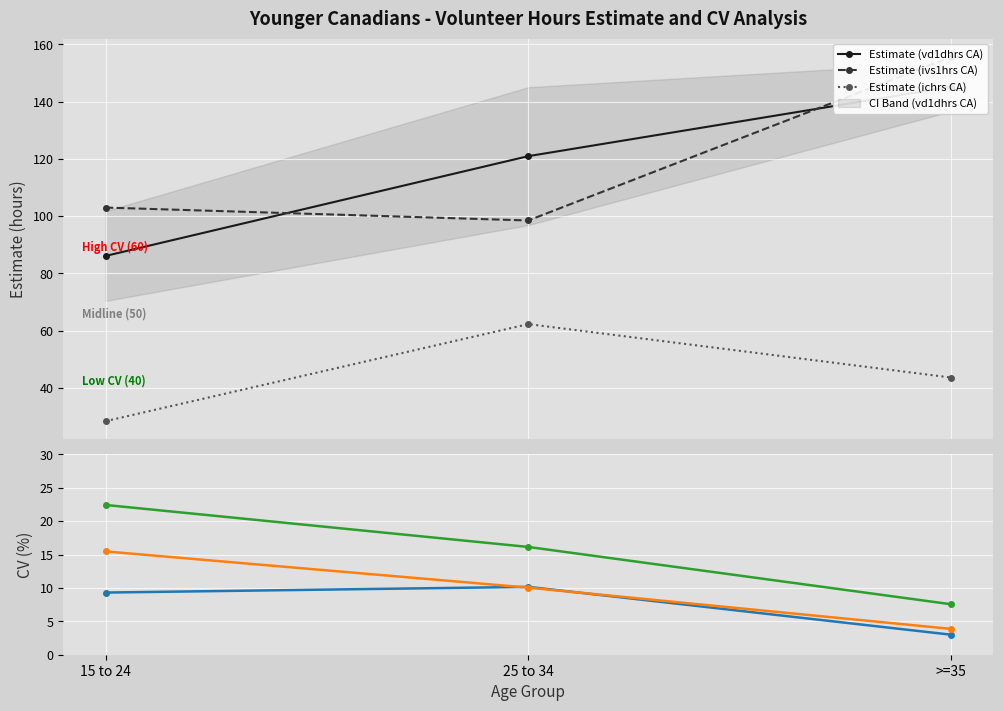

What is the difference between the second highest and minimum values in the Estimate (vd1dhrs CA) series?

34.9